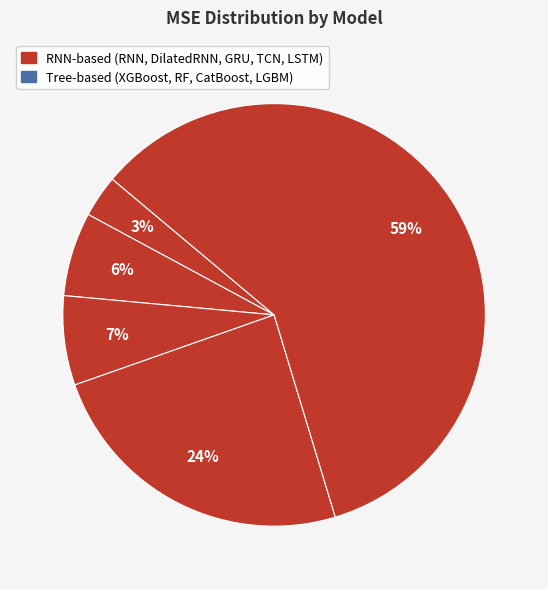

How many slices are in this pie chart?

9